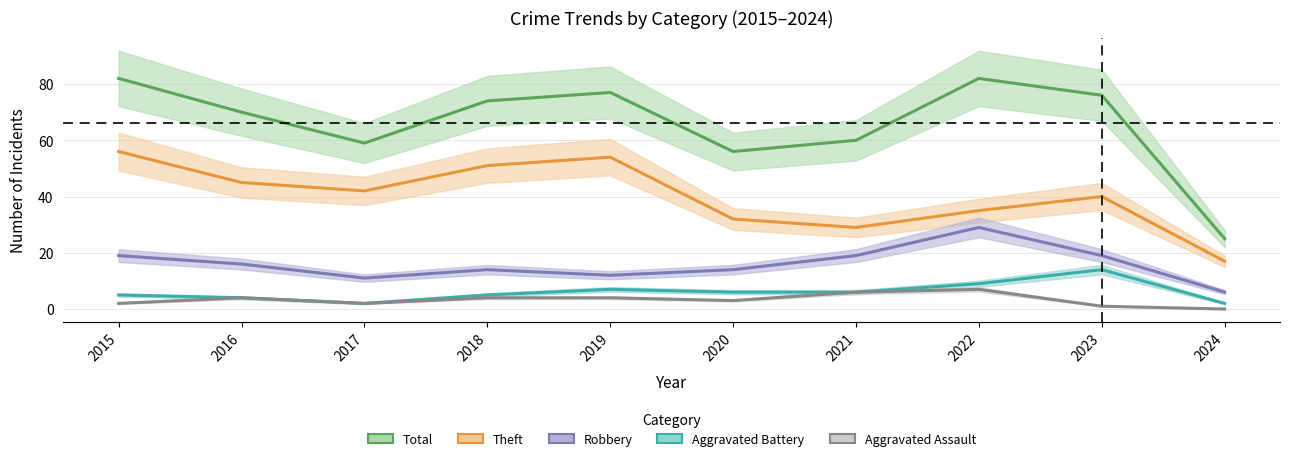

Reading left to right, what are all the values shown in this chart?

Total: 2015=82	2016=70	2017=59	2018=74	2019=77	2020=56	2021=60	2022=82	2023=76	2024=25
Theft: 2015=56	2016=45	2017=42	2018=51	2019=54	2020=32	2021=29	2022=35	2023=40	2024=17
Robbery: 2015=19	2016=16	2017=11	2018=14	2019=12	2020=14	2021=19	2022=29	2023=19	2024=6
Aggravated Battery: 2015=5	2016=4	2017=2	2018=5	2019=7	2020=6	2021=6	2022=9	2023=14	2024=2
Aggravated Assault: 2015=2	2016=4	2017=2	2018=4	2019=4	2020=3	2021=6	2022=7	2023=1	2024=0